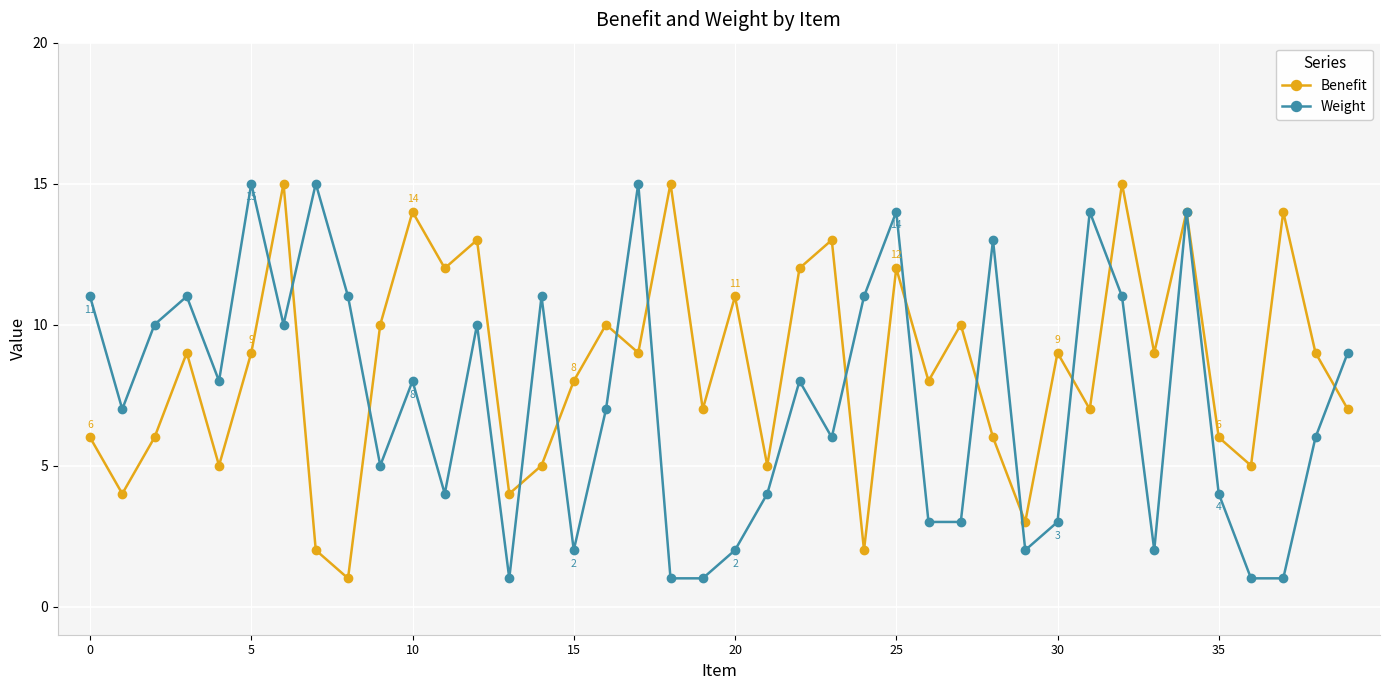

Which series has the largest total across all categories?

Benefit